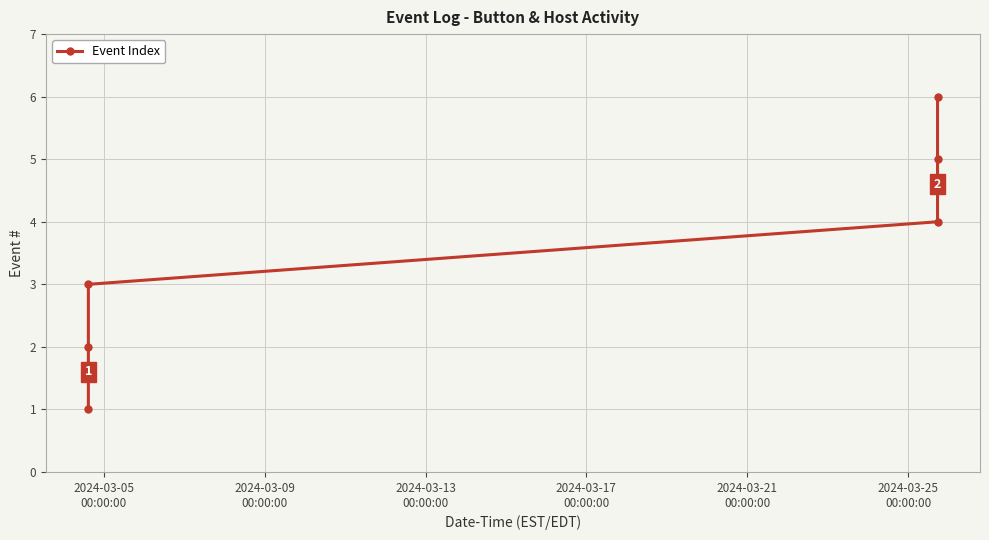

What is the greatest value displayed?

6